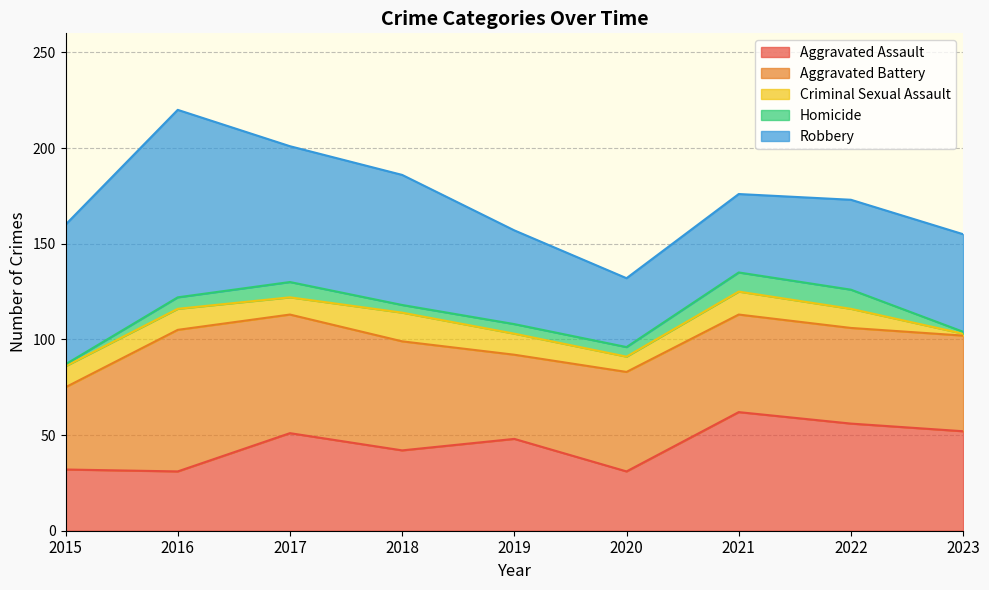

At 2016, list the series in order from smallest to largest.

Homicide, Criminal Sexual Assault, Aggravated Assault, Aggravated Battery, Robbery